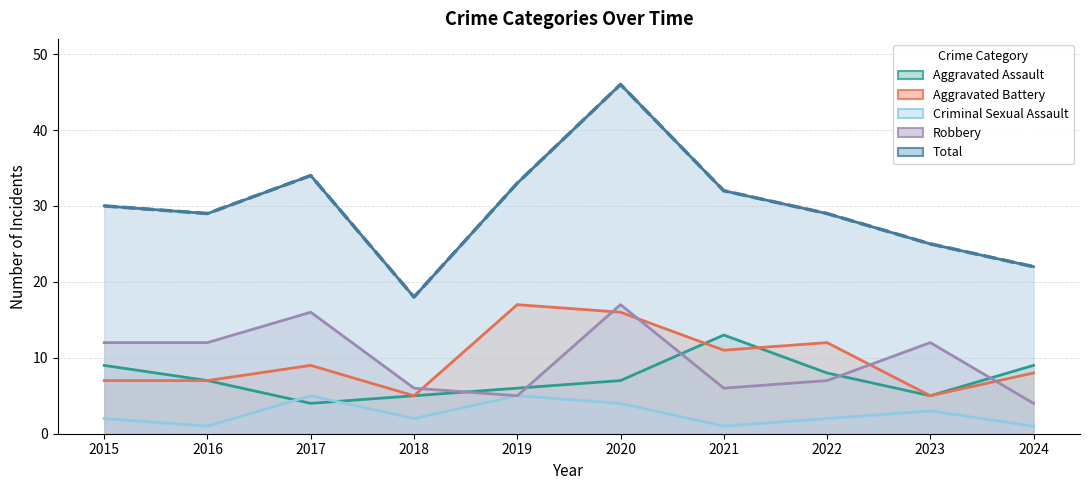

Where does the Robbery series first go above 12?

2017